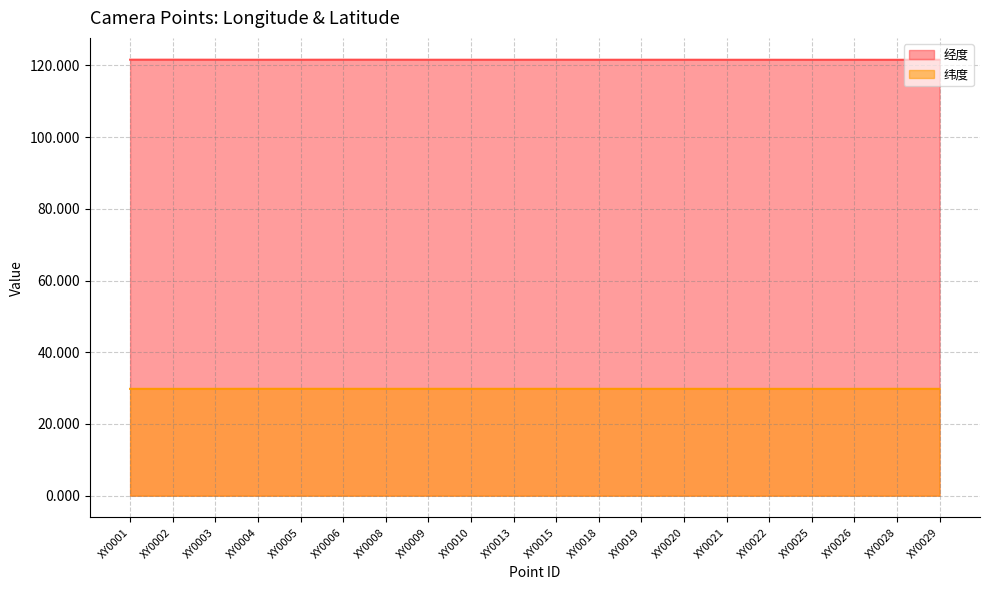

Reading left to right, extract all data points from this chart.

经度: XY0001=121.6	XY0002=121.6	XY0003=121.6	XY0004=121.6	XY0005=121.6	XY0006=121.6	XY0008=121.6	XY0009=121.6	XY0010=121.6	XY0013=121.6	XY0015=121.6	XY0018=121.6	XY0019=121.6	XY0020=121.6	XY0021=121.6	XY0022=121.6	XY0025=121.6	XY0026=121.6	XY0028=121.6	XY0029=121.6
纬度: XY0001=29.8	XY0002=29.8	XY0003=29.8	XY0004=29.8	XY0005=29.8	XY0006=29.8	XY0008=29.8	XY0009=29.8	XY0010=29.8	XY0013=29.8	XY0015=29.8	XY0018=29.8	XY0019=29.8	XY0020=29.8	XY0021=29.8	XY0022=29.8	XY0025=29.8	XY0026=29.8	XY0028=29.8	XY0029=29.8